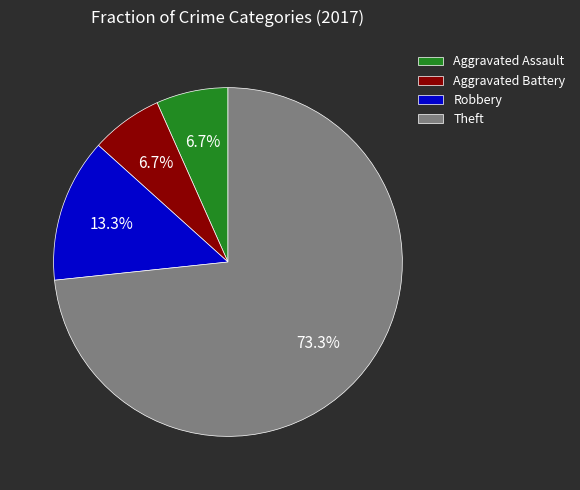

To the nearest percent, what is the average slice percentage?

25%